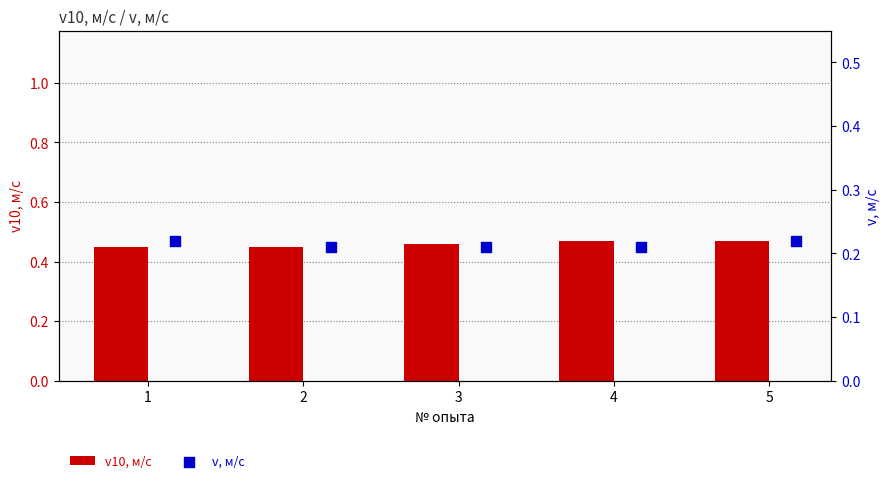

What are all the series names shown in the legend?

v10, м/с, v, м/с